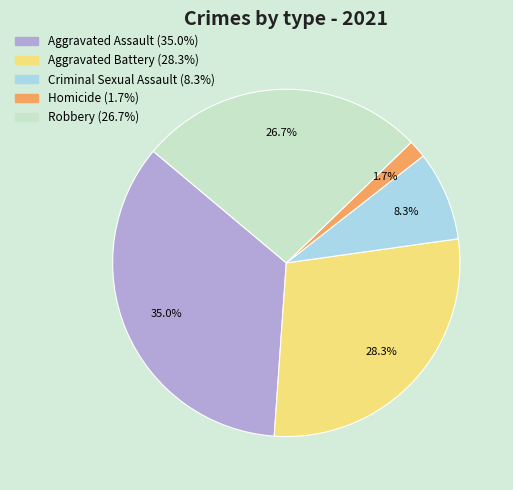

To the nearest percent, what portion does Homicide represent?

2%